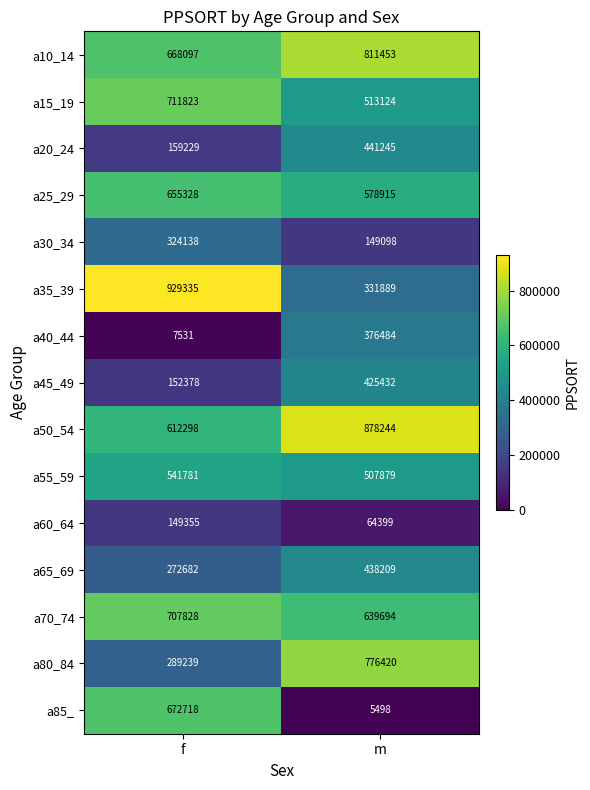

What is the difference between the maximum and minimum values in the a80_84 series?

487181